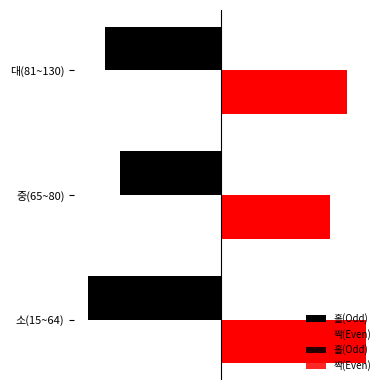

Rank the series at 소(15~64) from highest to lowest value.

짝(Even), 홀(Odd)